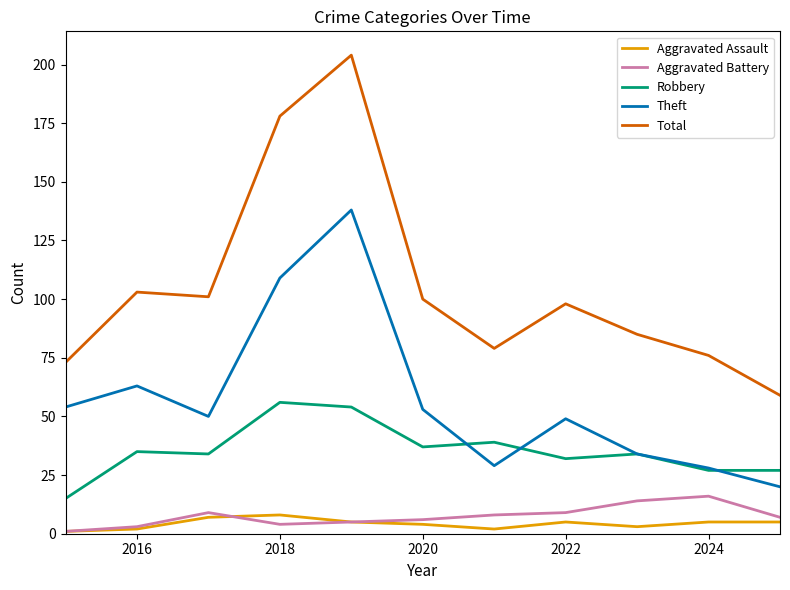

True or false: Robbery and Aggravated Assault intersect in this chart.

False